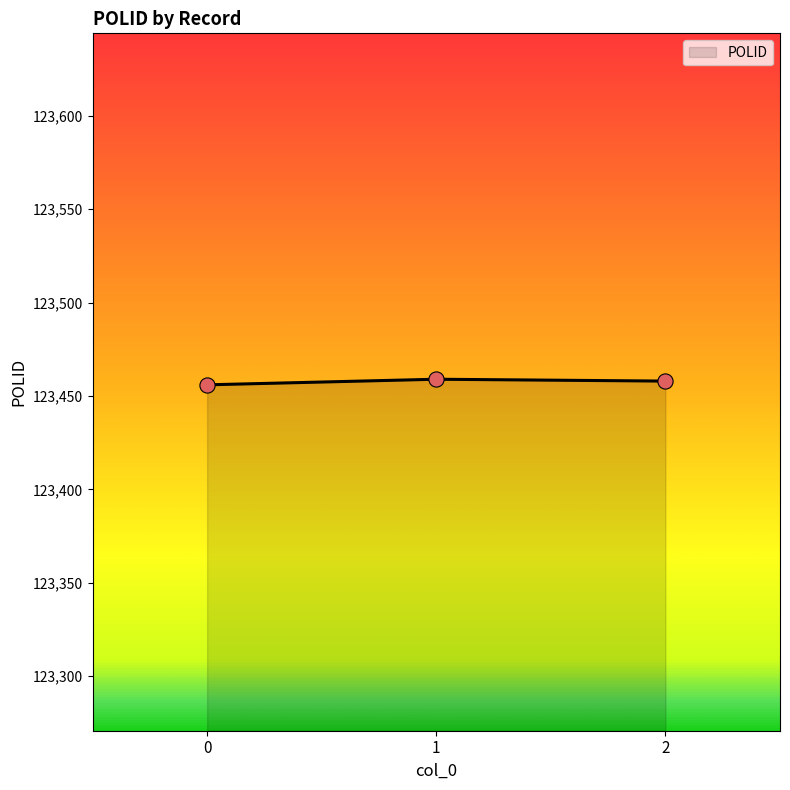

Approximately how many times larger is the value at 2 compared to 1?

1.0